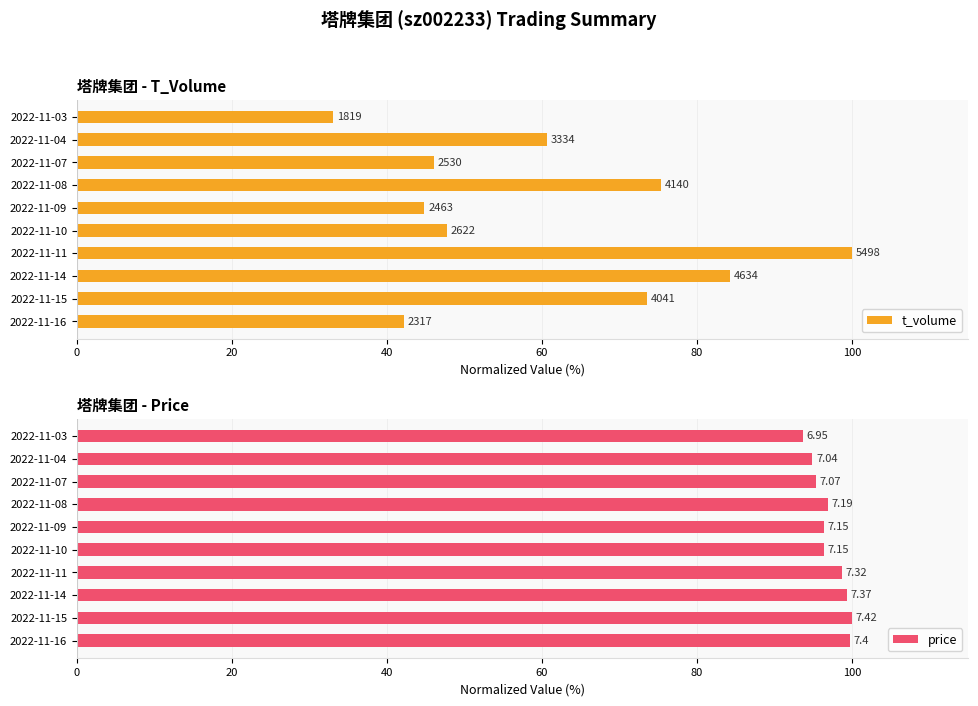

What is the maximum value for price?

100.0